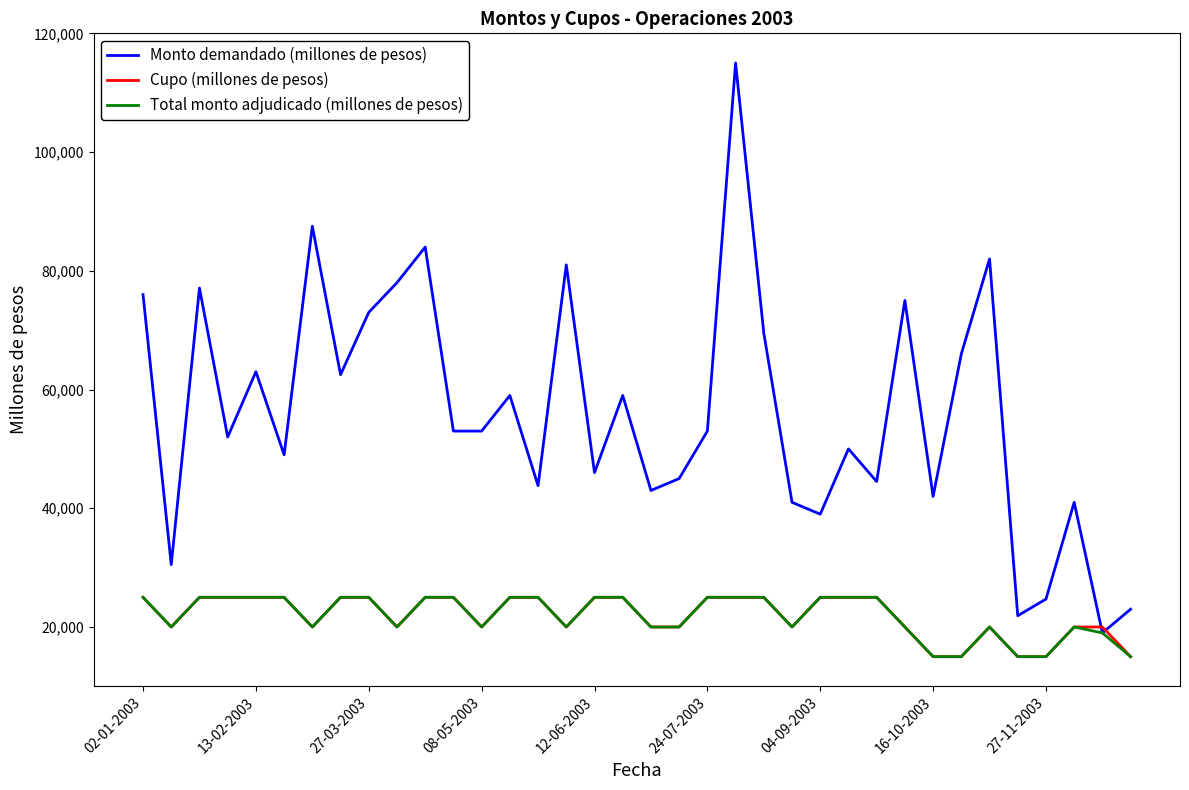

What is the lowest value of the Monto demandado (millones de pesos) series?

19000